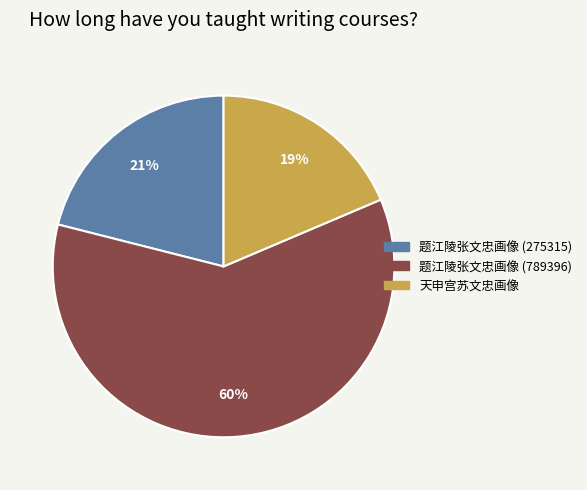

Does 题江陵张文忠画像 (275315) represent more than half of the total?

No